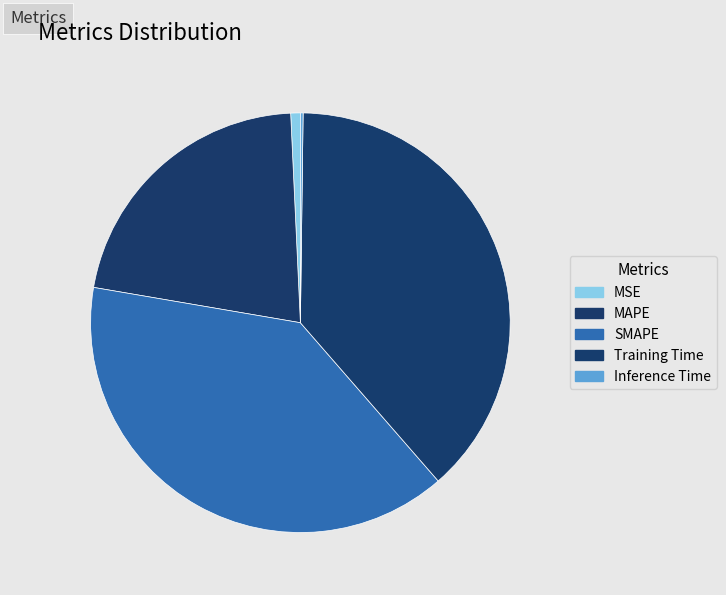

How many slices are in this pie chart?

5